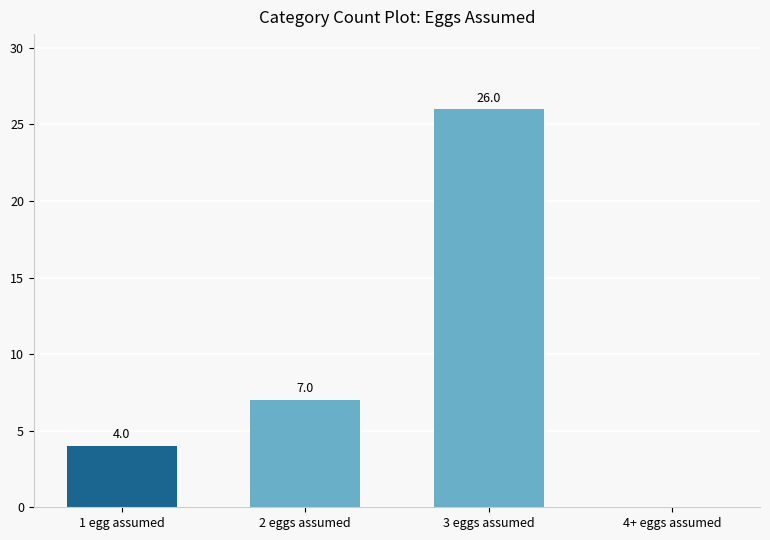

Which has a higher value, 3 eggs assumed or 4+ eggs assumed?

3 eggs assumed